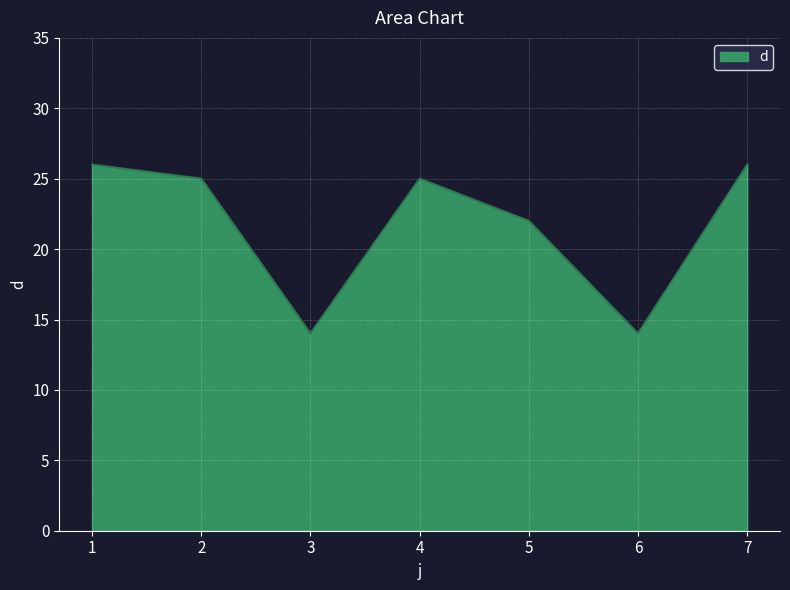

At which category does the data reach its first local valley?

3